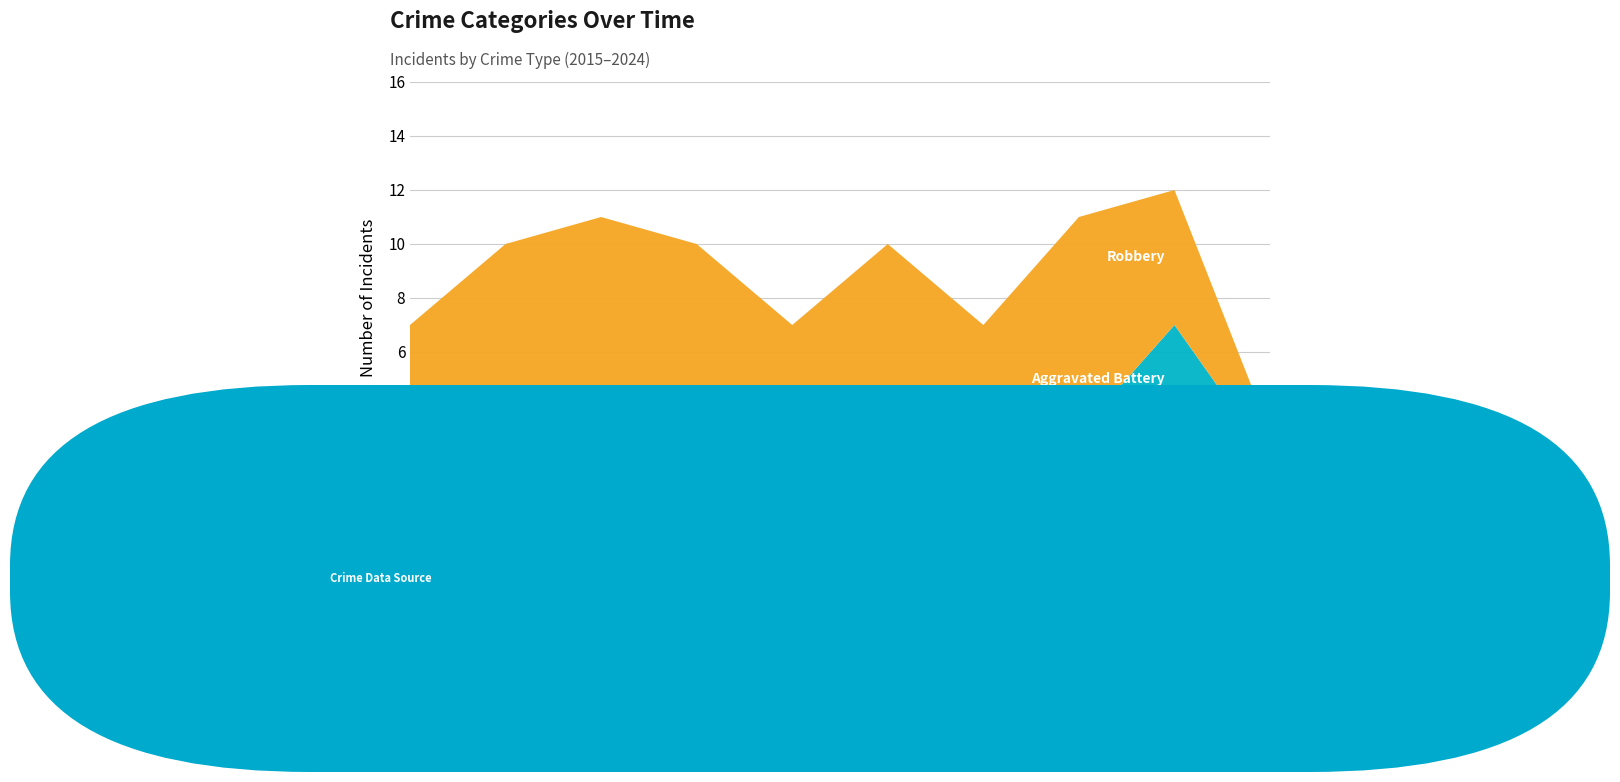

Reading right to left, extract all data points from this chart.

Aggravated Assault: 2024=1	2023=3	2022=0	2021=0	2020=2	2019=1	2018=2	2017=2	2016=1	2015=0
Aggravated Battery: 2024=1	2023=4	2022=3	2021=3	2020=1	2019=1	2018=2	2017=2	2016=2	2015=0
Robbery: 2024=1	2023=5	2022=8	2021=4	2020=7	2019=5	2018=6	2017=7	2016=7	2015=7